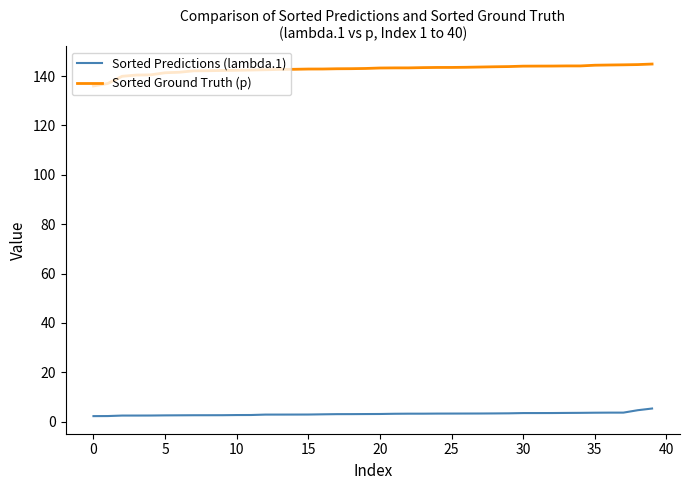

True or false: Sorted Ground Truth (p) and Sorted Predictions (lambda.1) intersect in this chart.

False